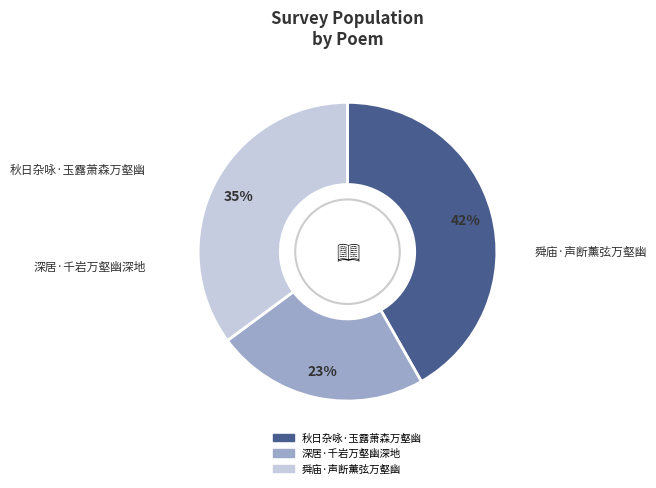

What percentage is the 深居·千岩万壑幽深地 slice, to the nearest percent?

23%